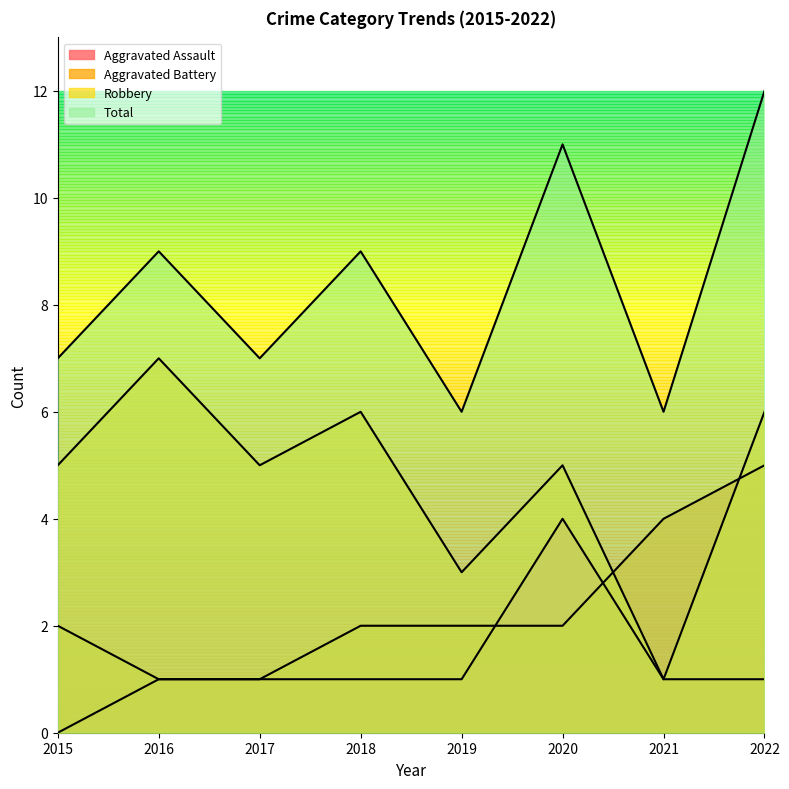

Rank the series by their maximum value, from highest to lowest.

Total, Robbery, Aggravated Battery, Aggravated Assault